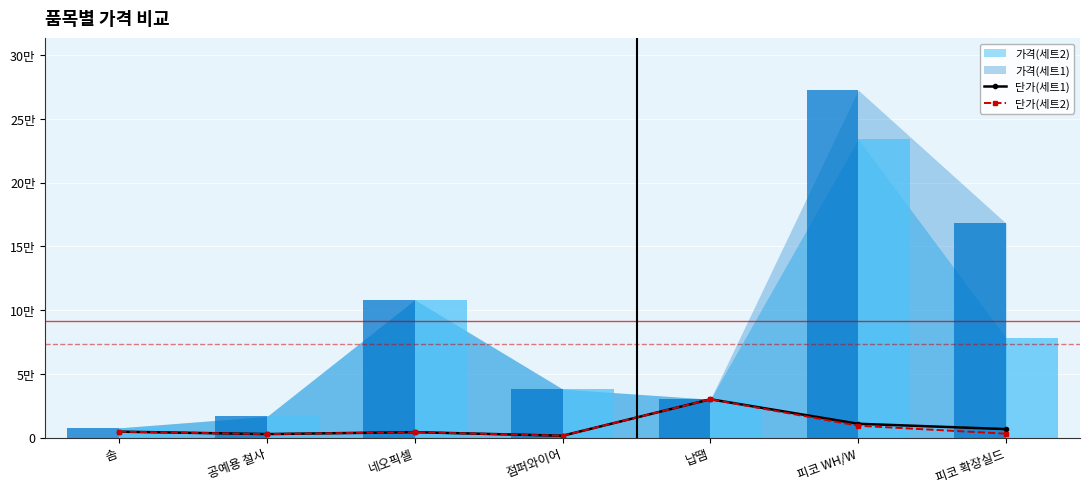

At which category does the chart reach its minimum across all series?

점퍼와이어